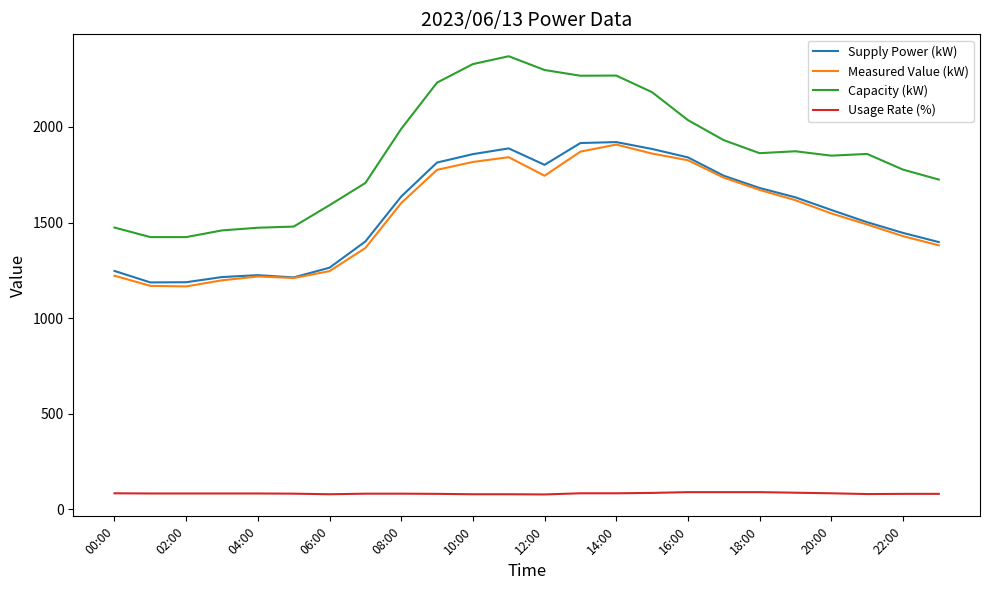

Which series has the largest range (max minus min)?

Capacity (kW)